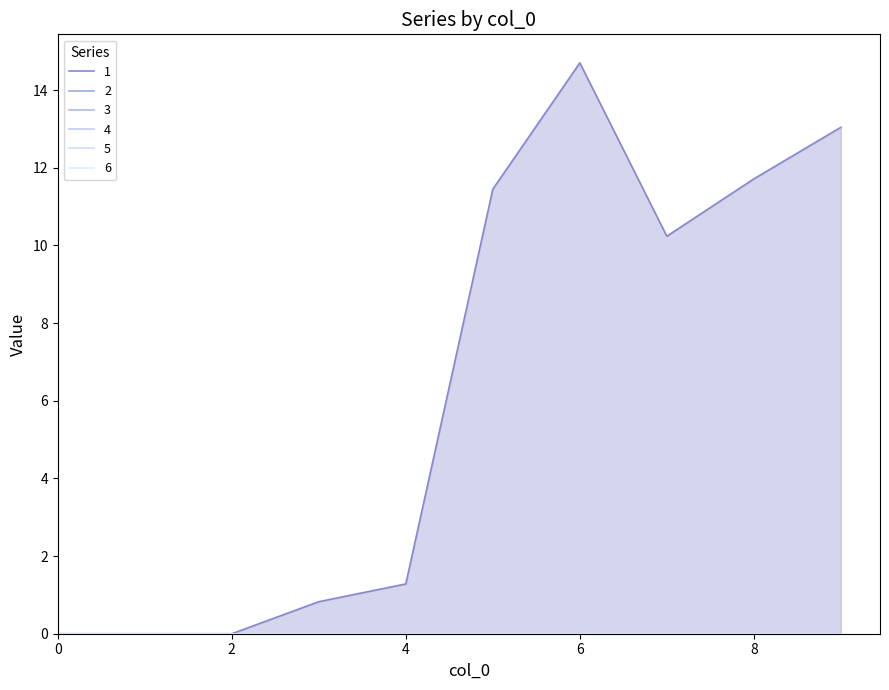

How many lines are shown in the chart?

6